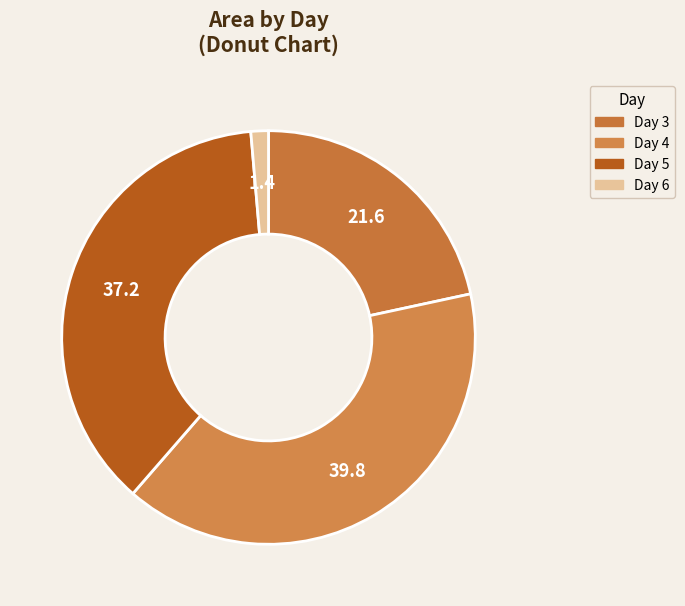

Count the number of slices in the pie.

4